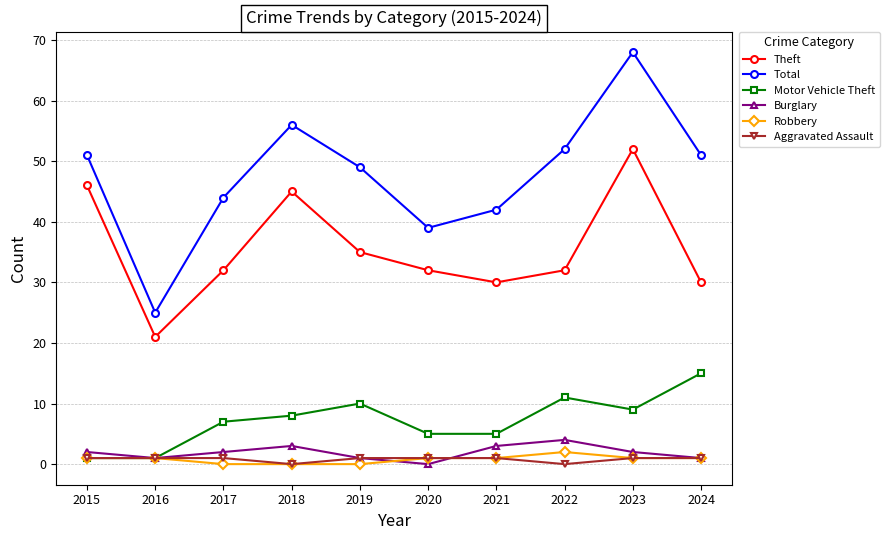

Is it true that Motor Vehicle Theft equals 1 at 2016?

True